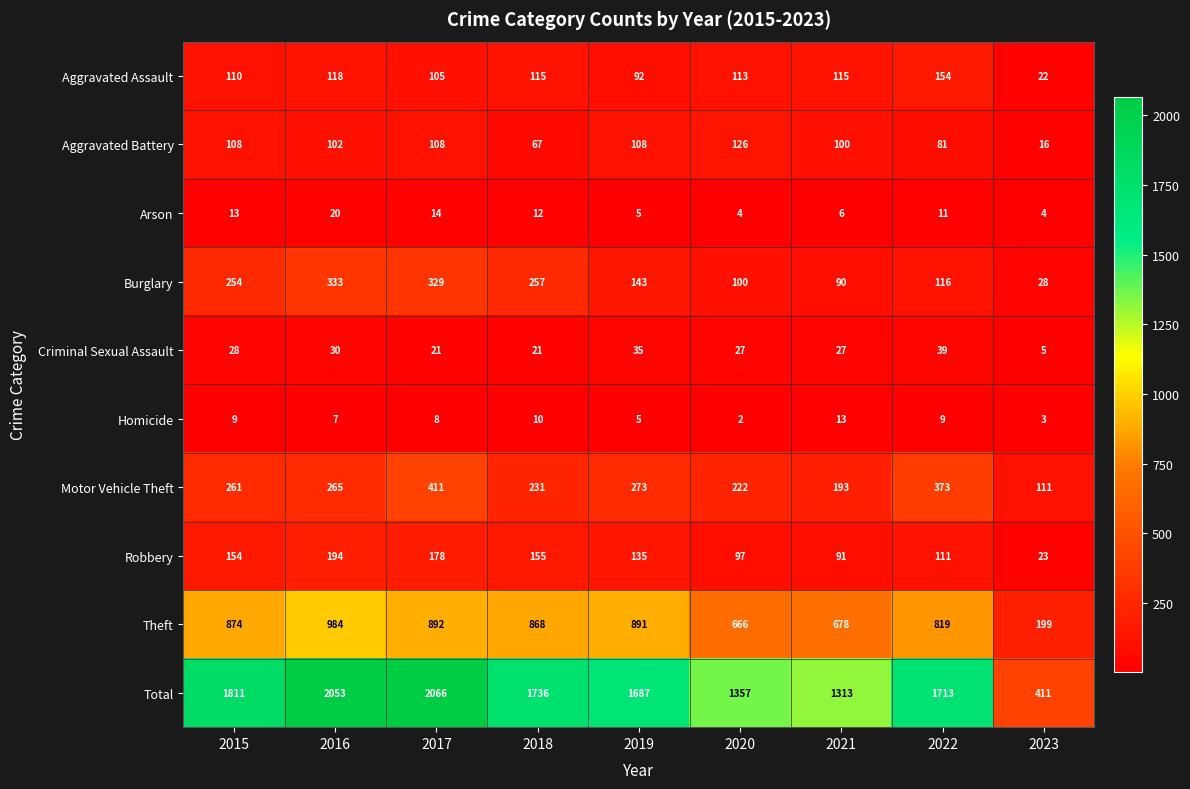

Rank the series at 2015 from highest to lowest value.

Total, Theft, Motor Vehicle Theft, Burglary, Robbery, Aggravated Assault, Aggravated Battery, Criminal Sexual Assault, Arson, Homicide